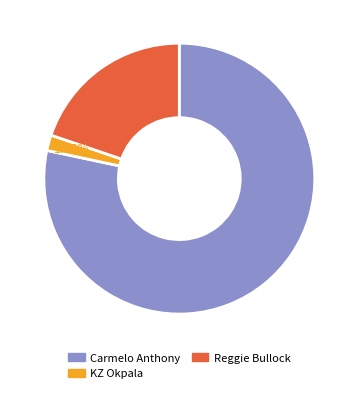

How many slices are in this pie chart?

3